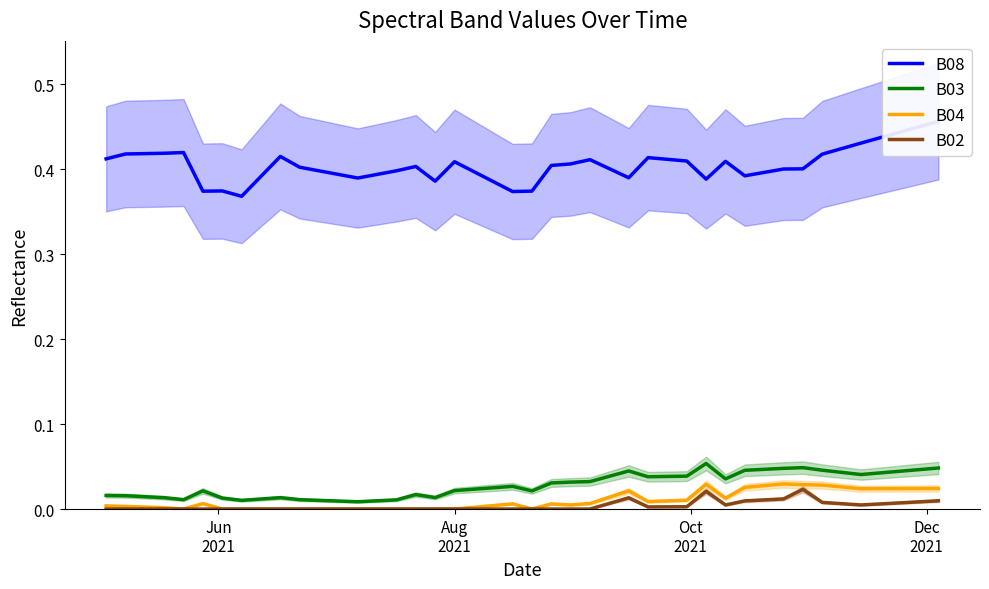

What is the spread (max minus min) of values at Dec
2021?

0.4